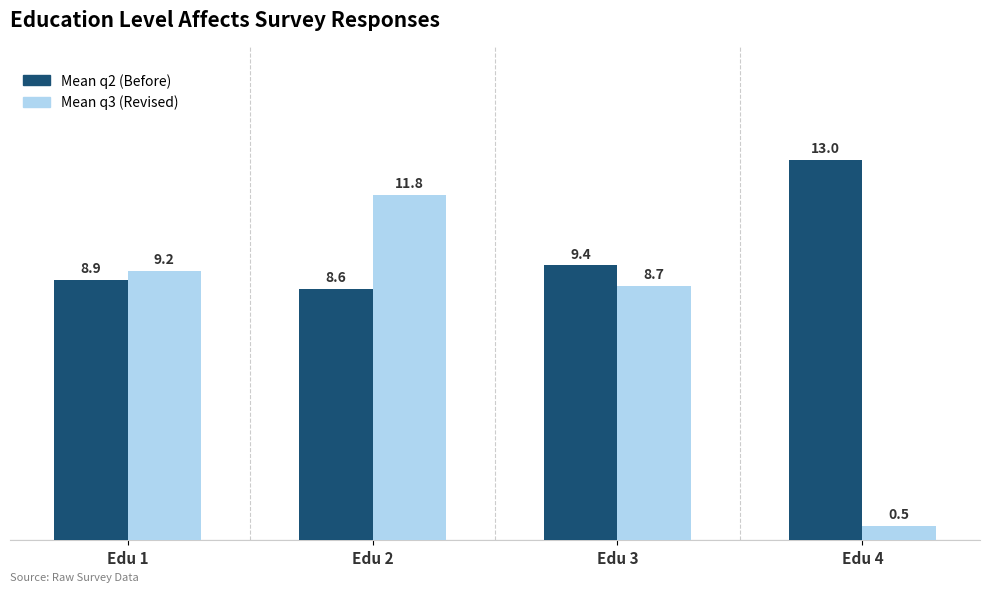

What is the maximum value shown in the chart?

13.0